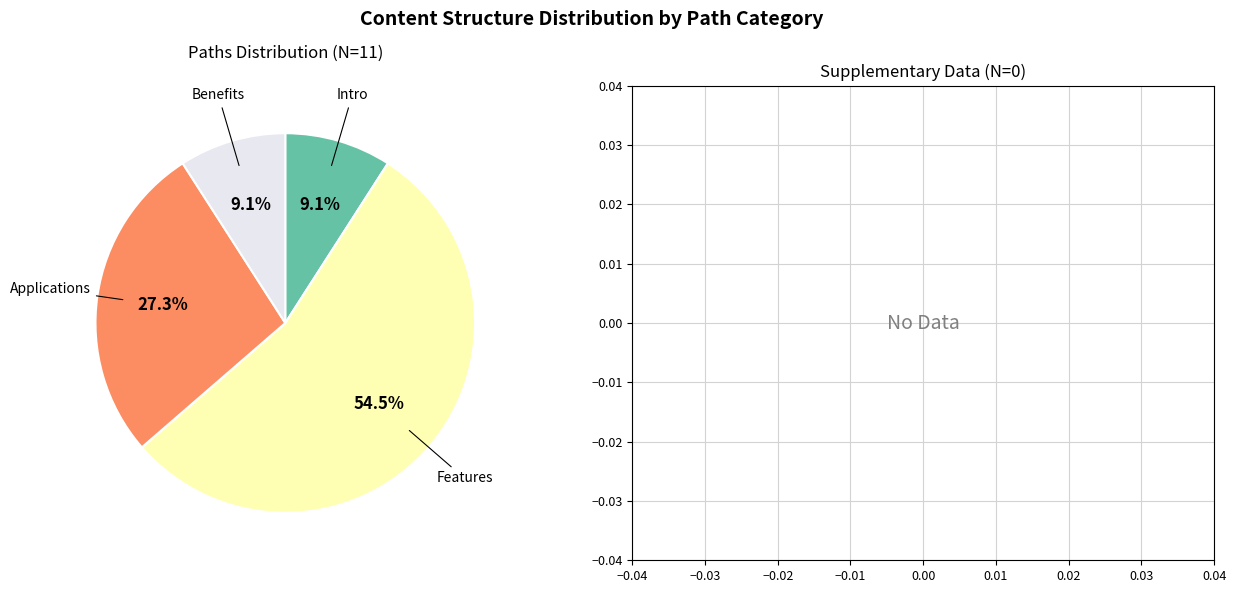

Is there any slice that represents more than half of the pie?

Yes